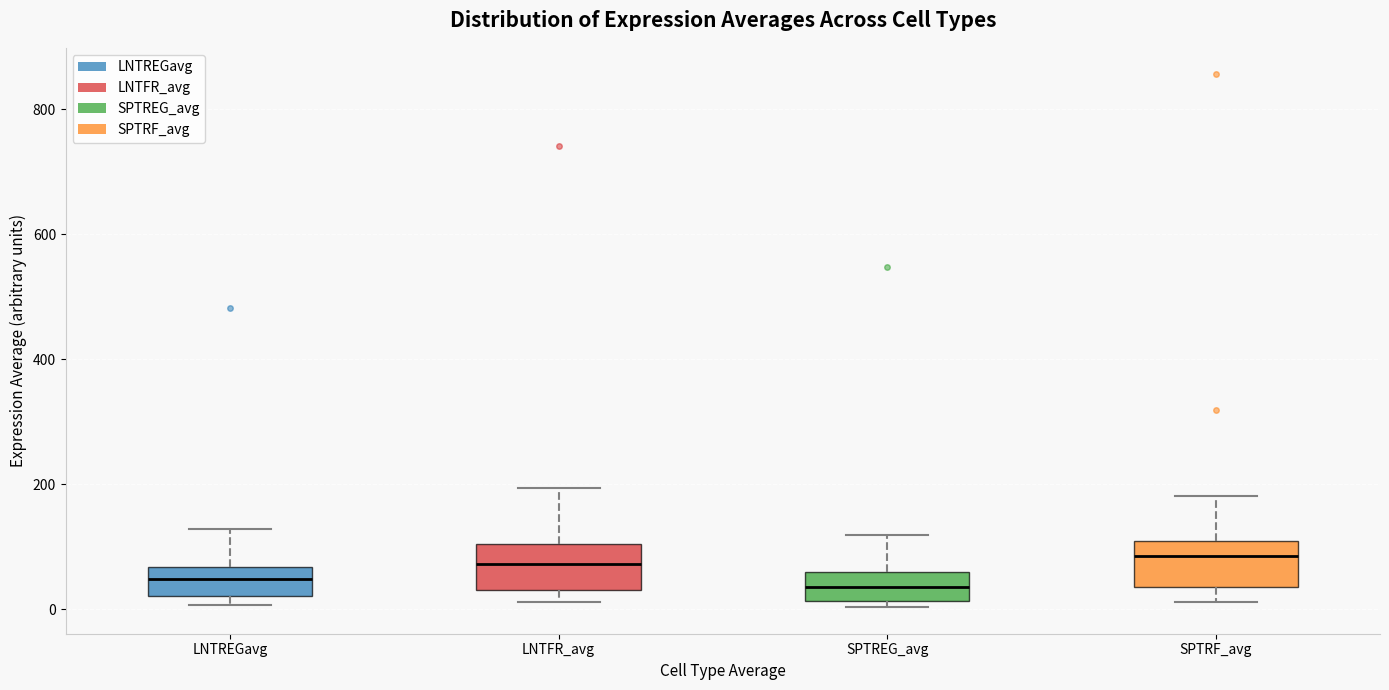

Reading left to right, read every box against the y-axis: the position of its median line, the range the box covers, and the ends of its whiskers. The values are not printed on the chart, so give them approximately, as read against the axis.

LNTREGavg: median 40, box 20 to 60, whiskers 0 to 120
LNTFR_avg: median 80, box 40 to 100, whiskers 20 to 200
SPTREG_avg: median 40, box 20 to 60, whiskers 0 to 120
SPTRF_avg: median 80, box 40 to 100, whiskers 20 to 180